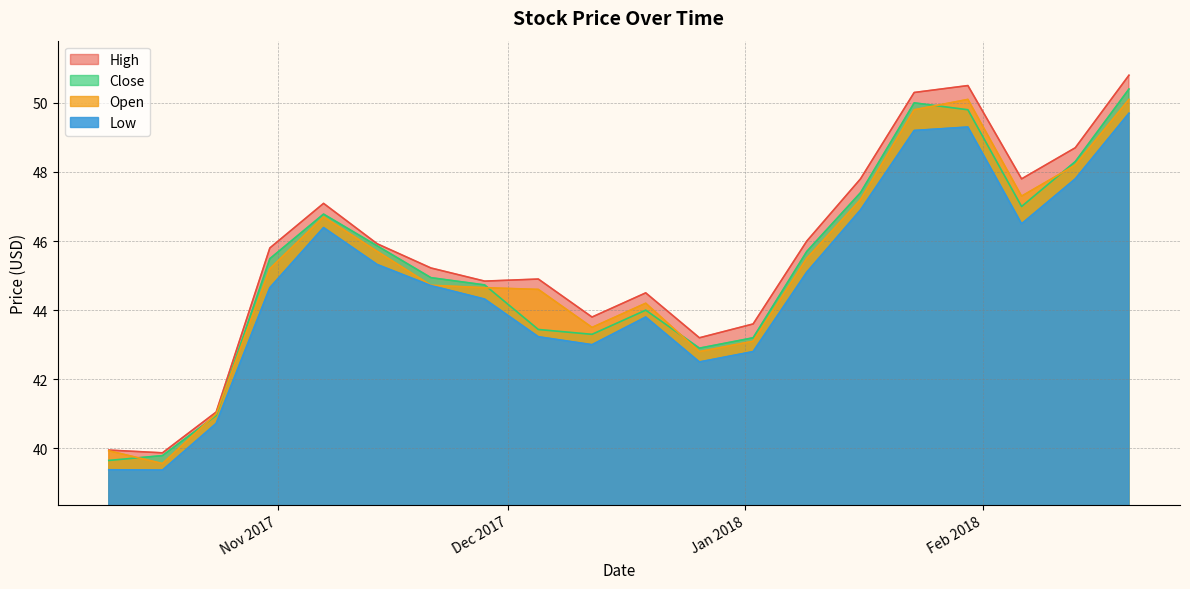

What is the average value of the High series?

45.6